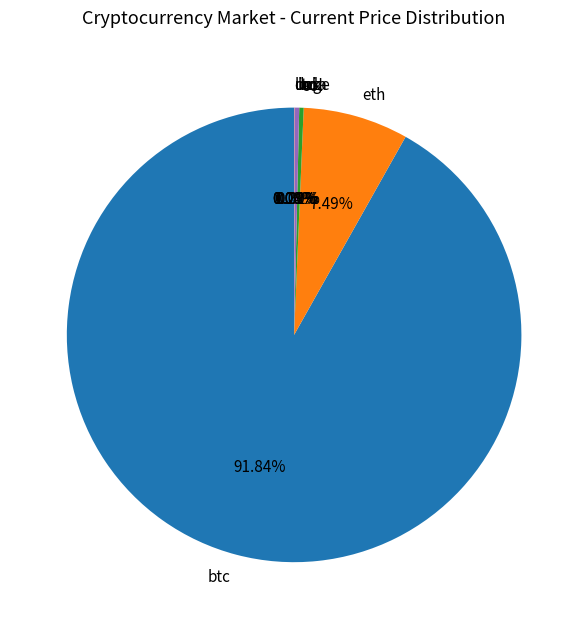

Approximately how many times larger is the value at eth compared to ltc?

25.8